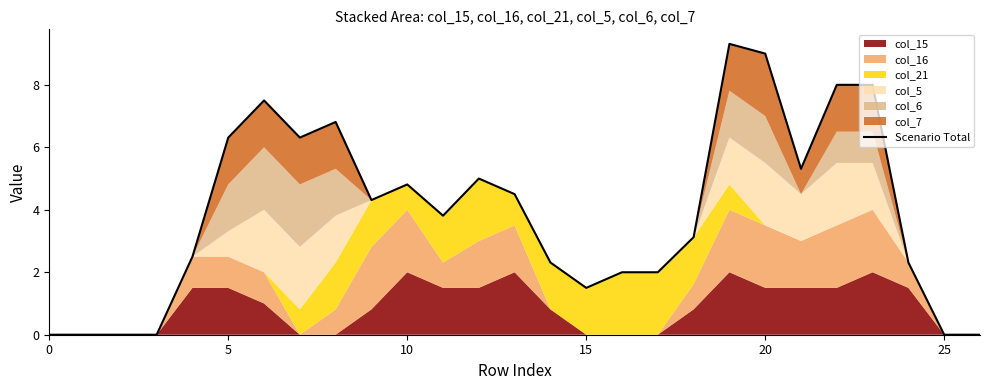

Does the chart display data point markers on the line(s)?

No